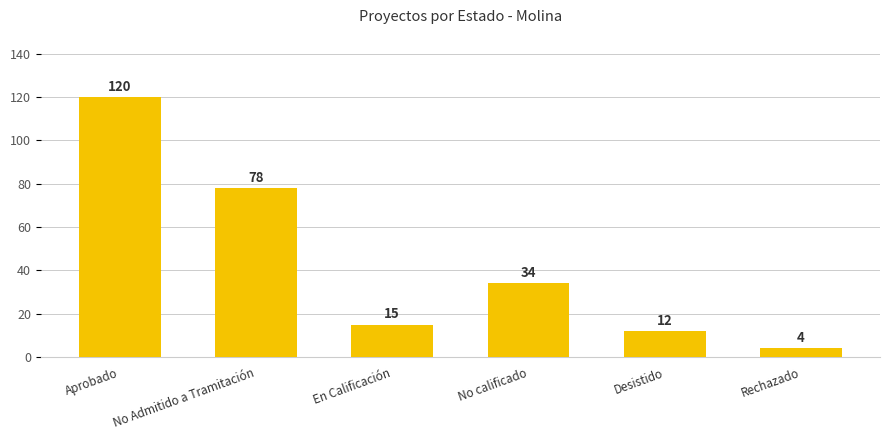

Reading left to right, list all the values displayed in this chart.

120	78	15	34	12	4